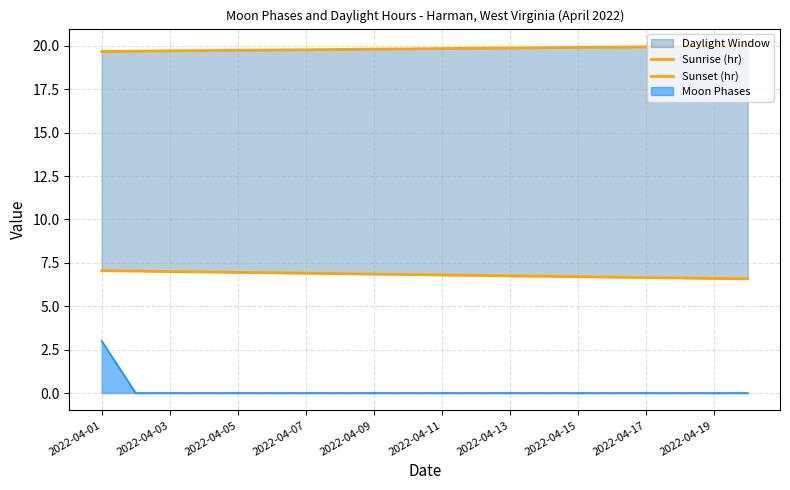

Which category has the highest value in the Moon Phases series?

2022-04-01